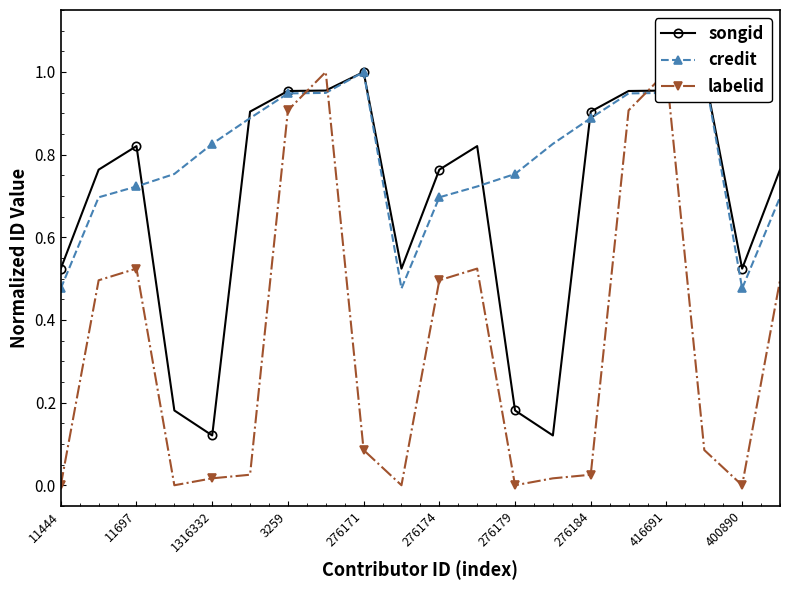

What is the difference between the highest and lowest values at 17?

0.9